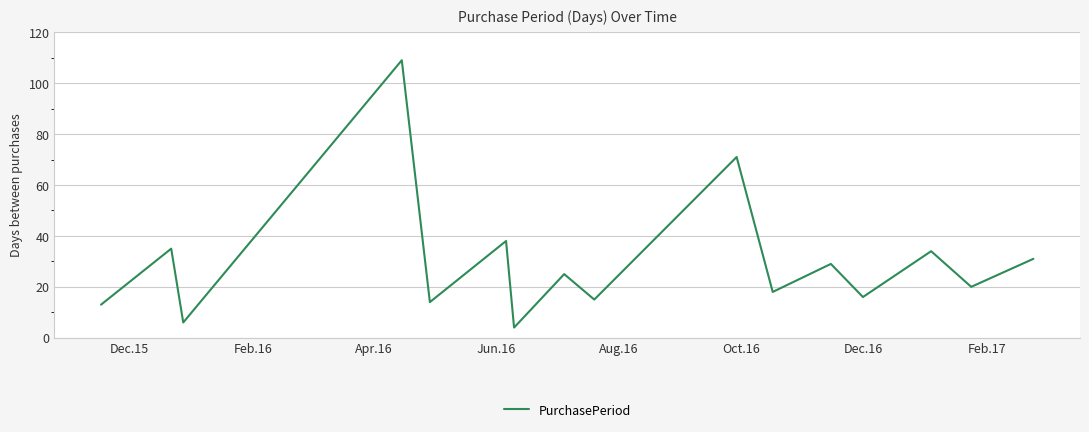

What is the smallest value displayed?

4